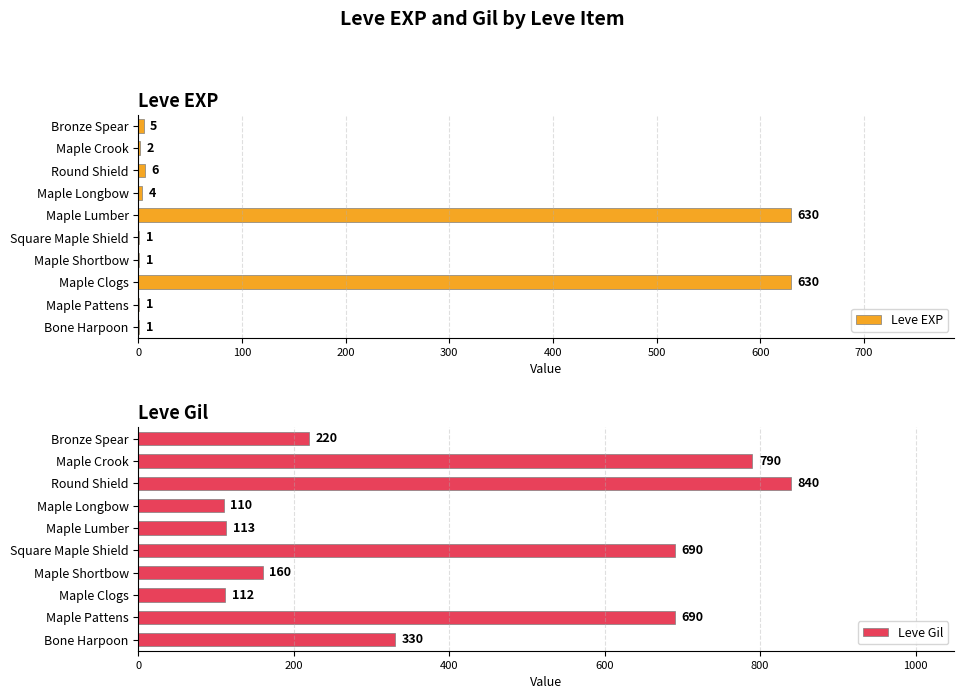

Reading right to left, extract all data points from this chart.

Leve EXP: 5	2	6	4	630	1	1	630	1	1
Leve Gil: 220	790	840	110	113	690	160	112	690	330